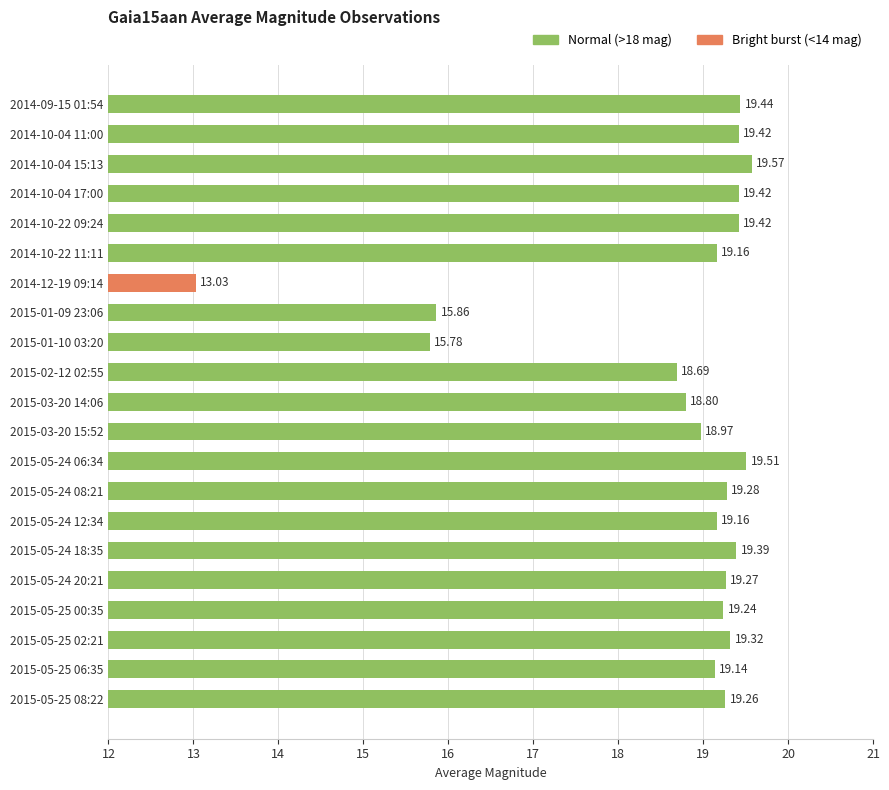

At which category does the chart reach its minimum across all series?

2014-12-19 09:14